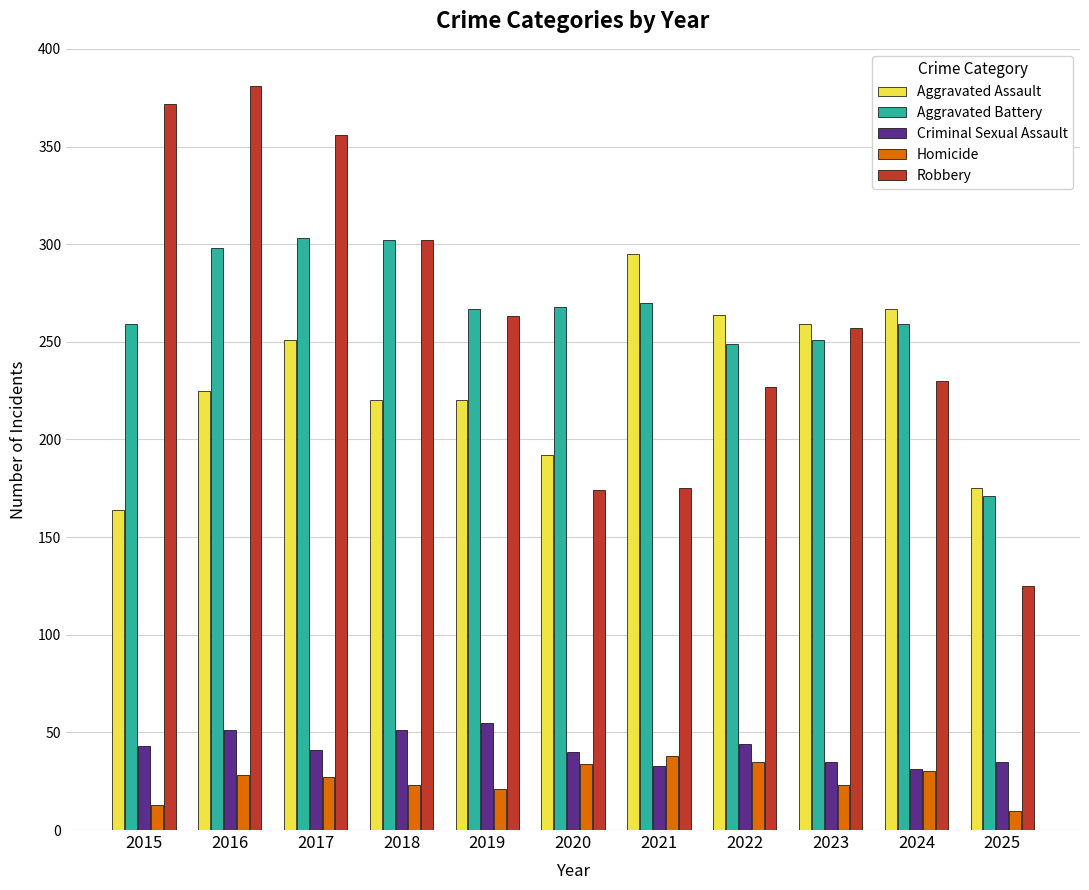

Which series has the largest range (max minus min)?

Robbery